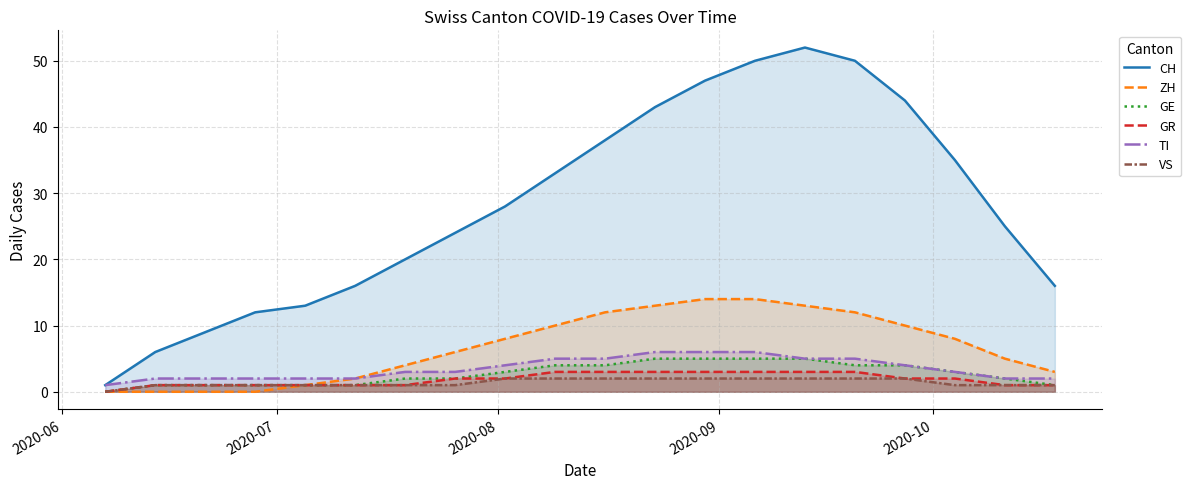

True or false: TI and GE cross at least once.

False